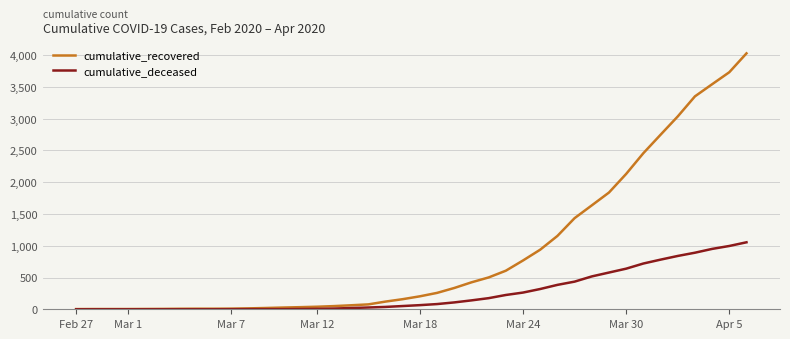

Which series has the largest total across all categories?

cumulative_recovered